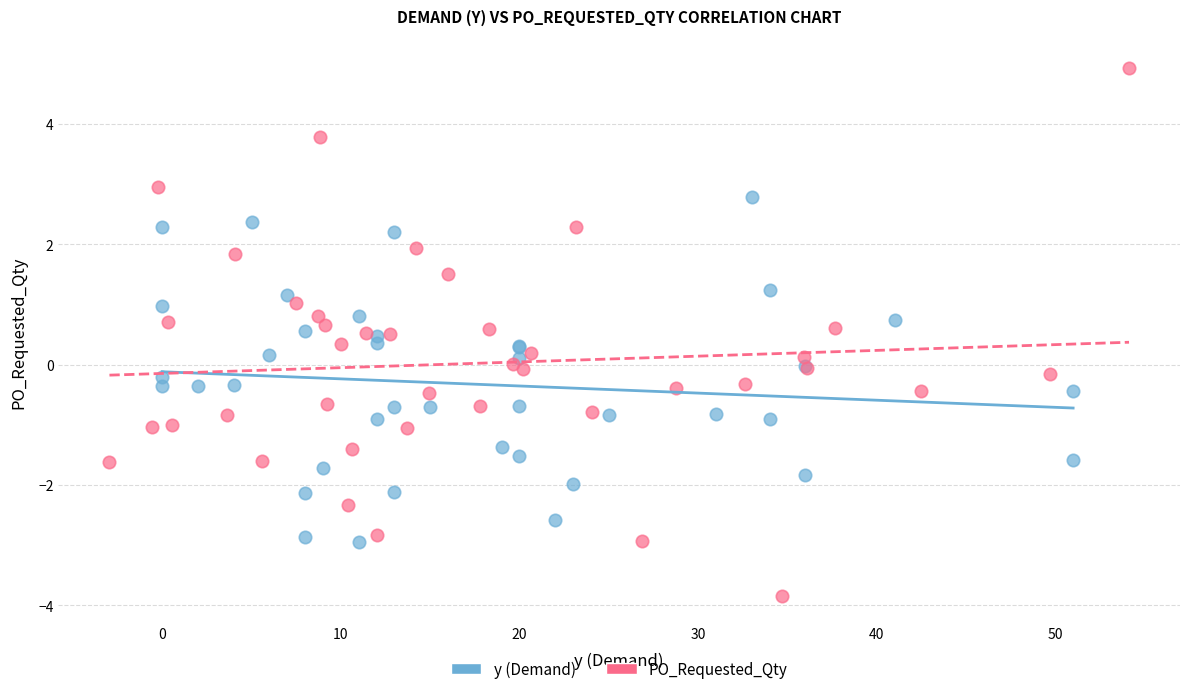

Which series reaches the minimum Y coordinate?

PO_Requested_Qty